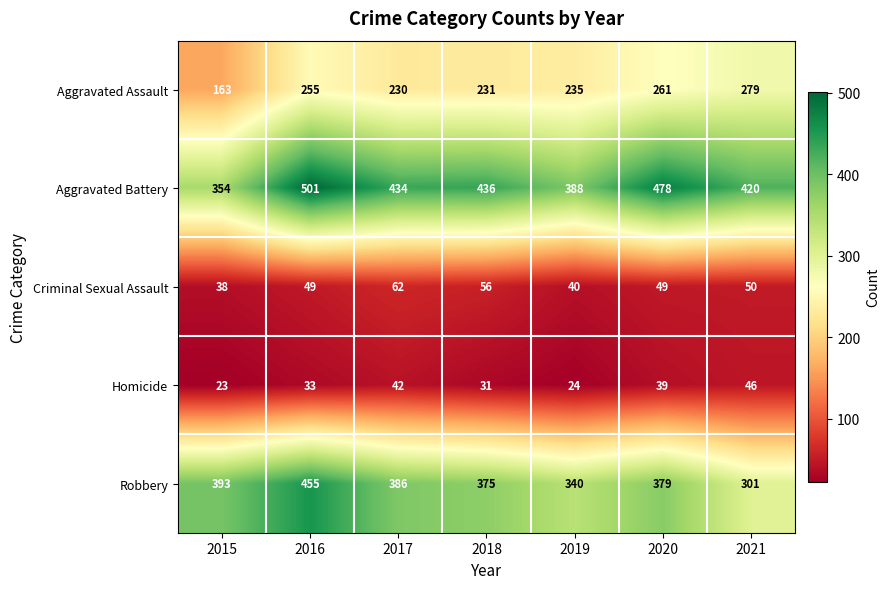

What is the greatest value displayed?

501